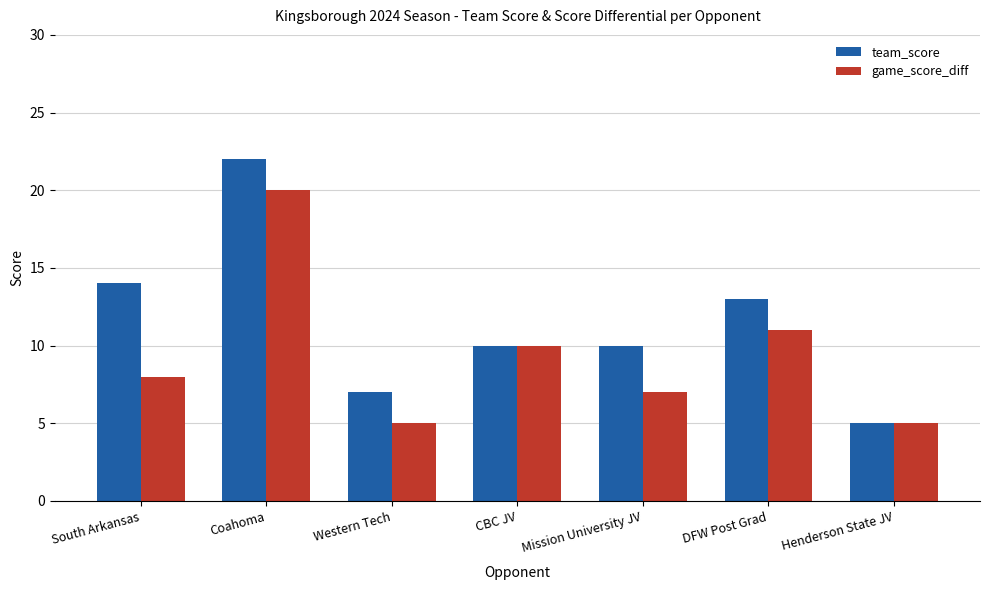

What are all the series names shown in the legend?

team_score, game_score_diff